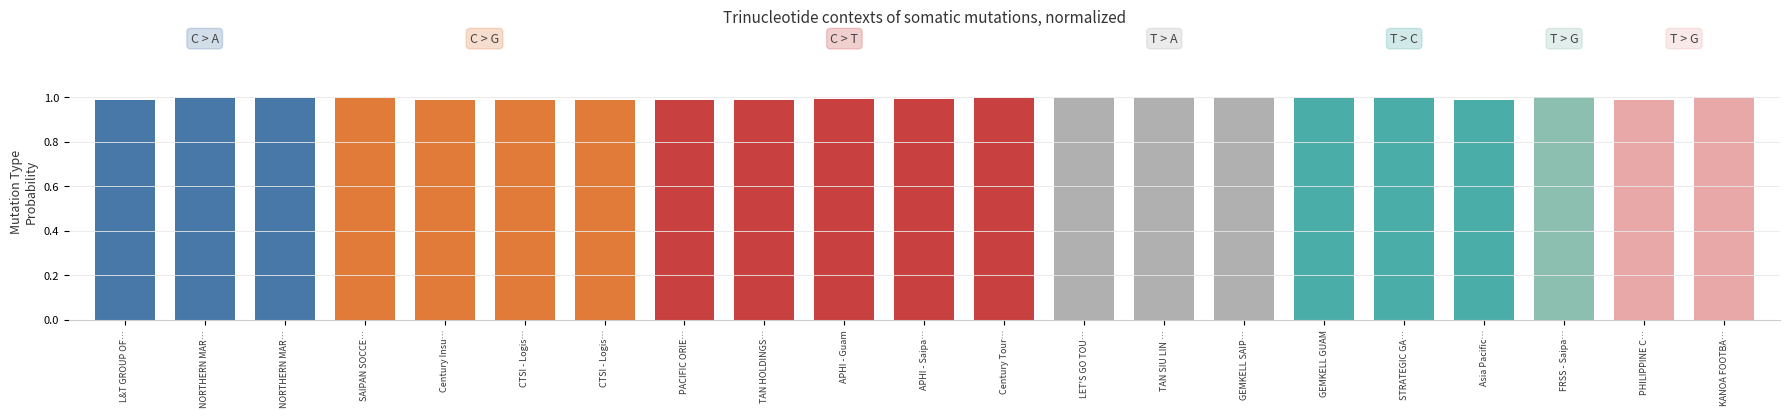

What is the minimum value shown in the chart?

1.0